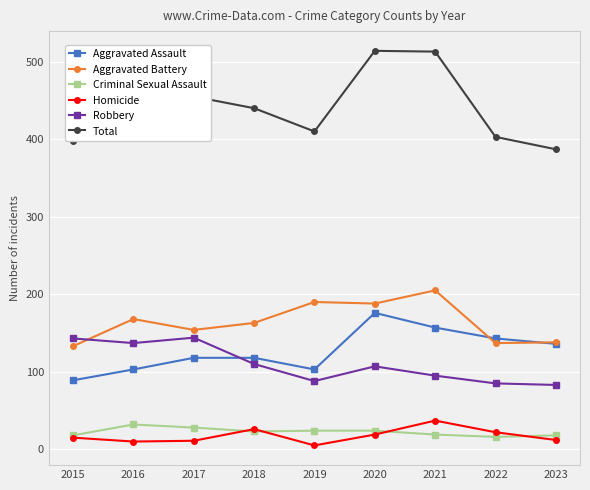

What is the lowest value of the Robbery series?

83